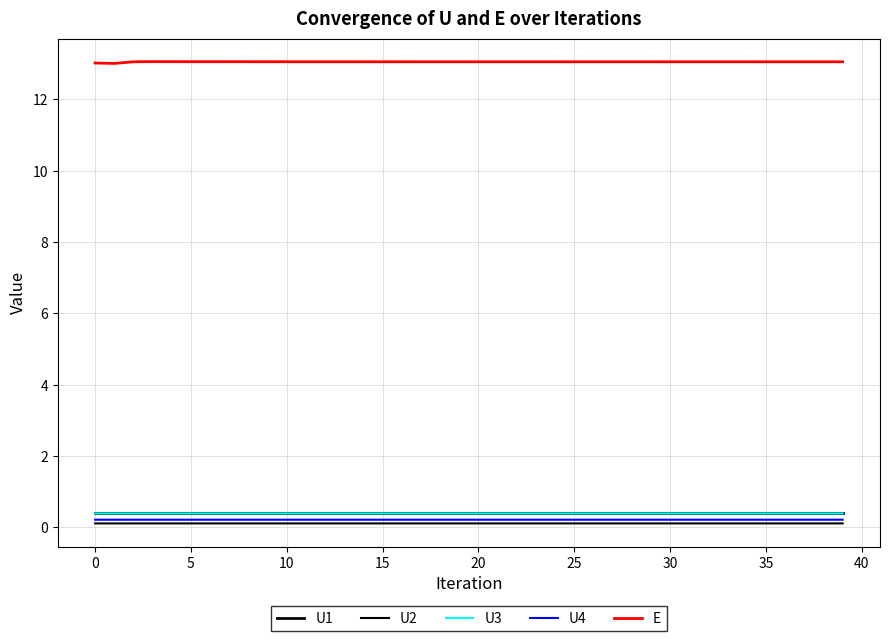

How many interior local peaks does the U3 series have?

1